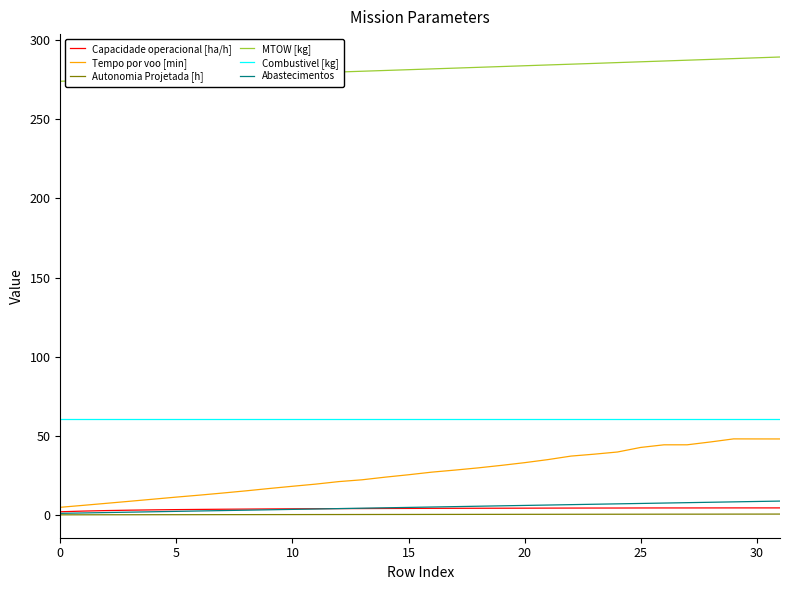

Which series has the largest total across all categories?

MTOW [kg]